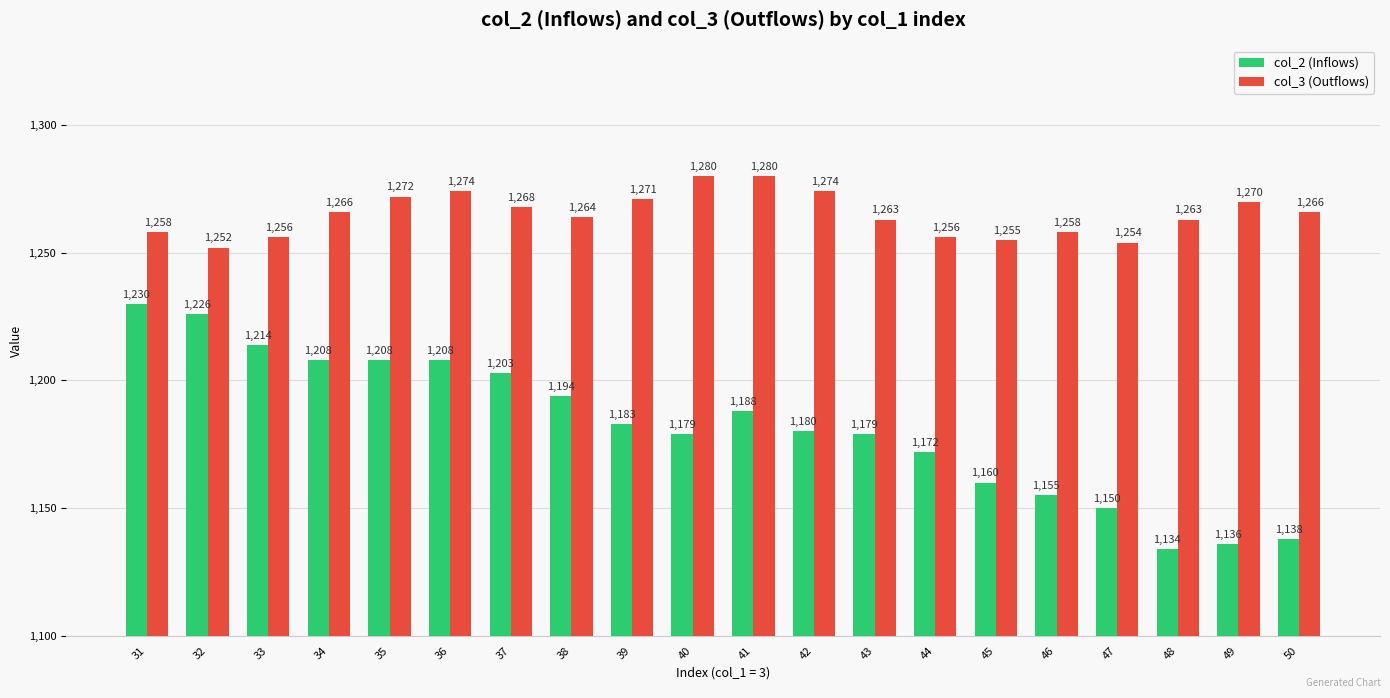

What is the value of the col_3 (Outflows) bar at the 16th from the left?

1258